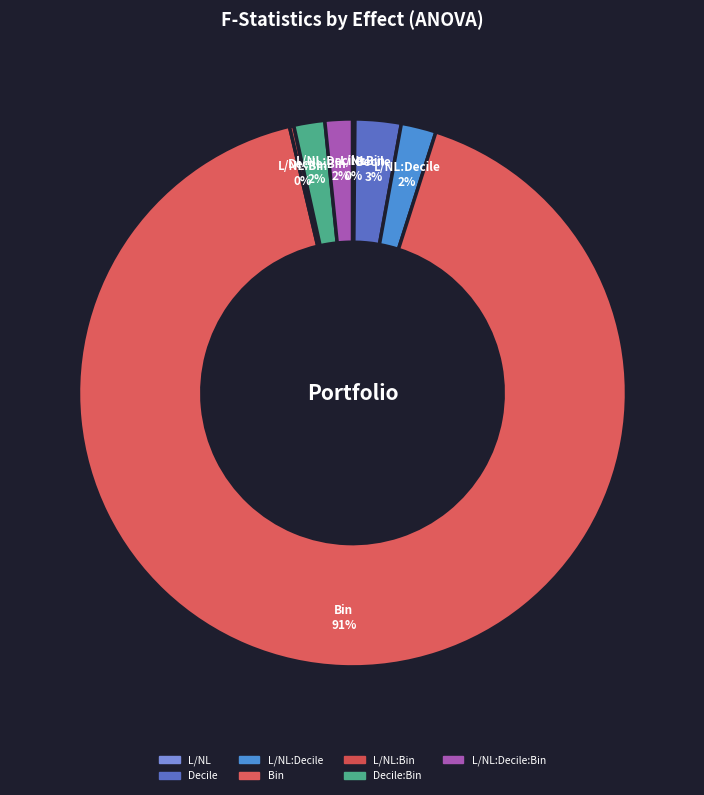

What percentage is the Decile:Bin slice, to the nearest percent?

2%